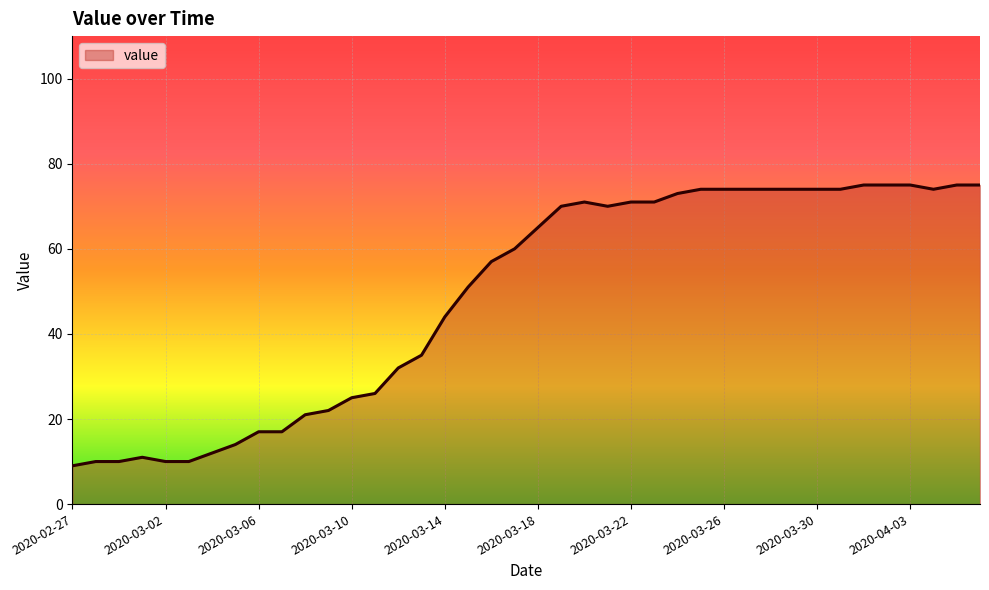

What is the minimum value shown in the chart?

9